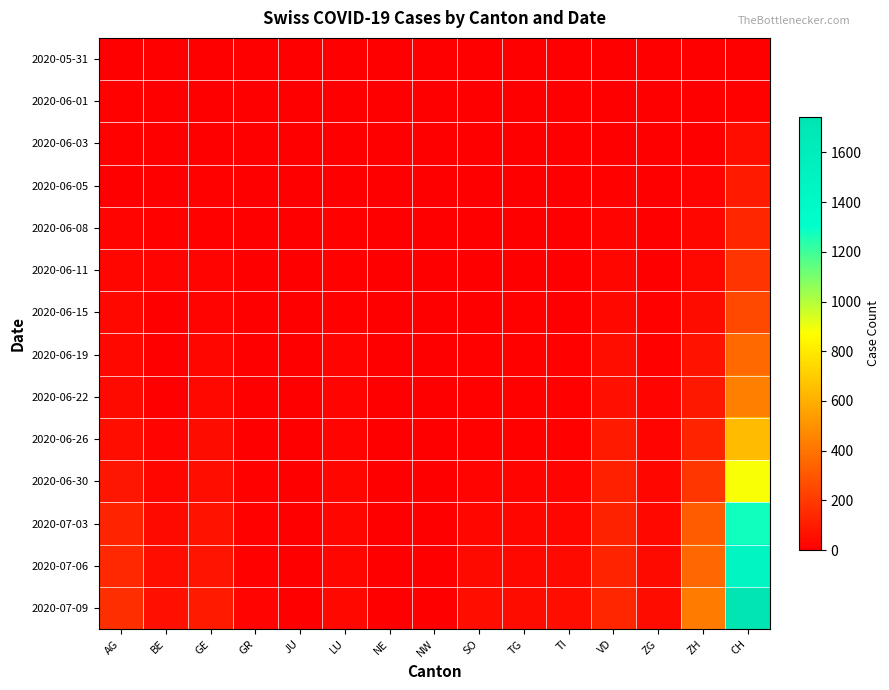

Which series has the largest total across all categories?

2020-07-09